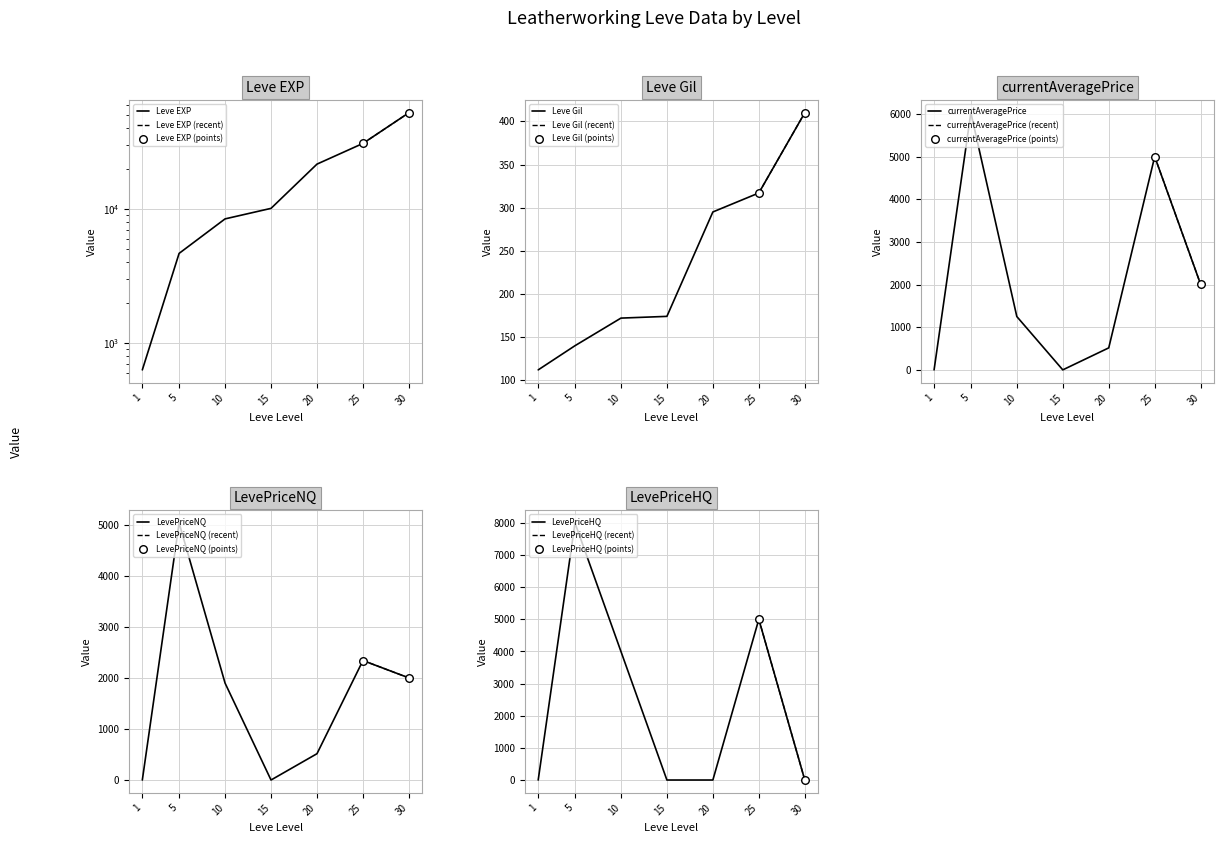

Which series reaches the minimum Y coordinate?

currentAveragePrice